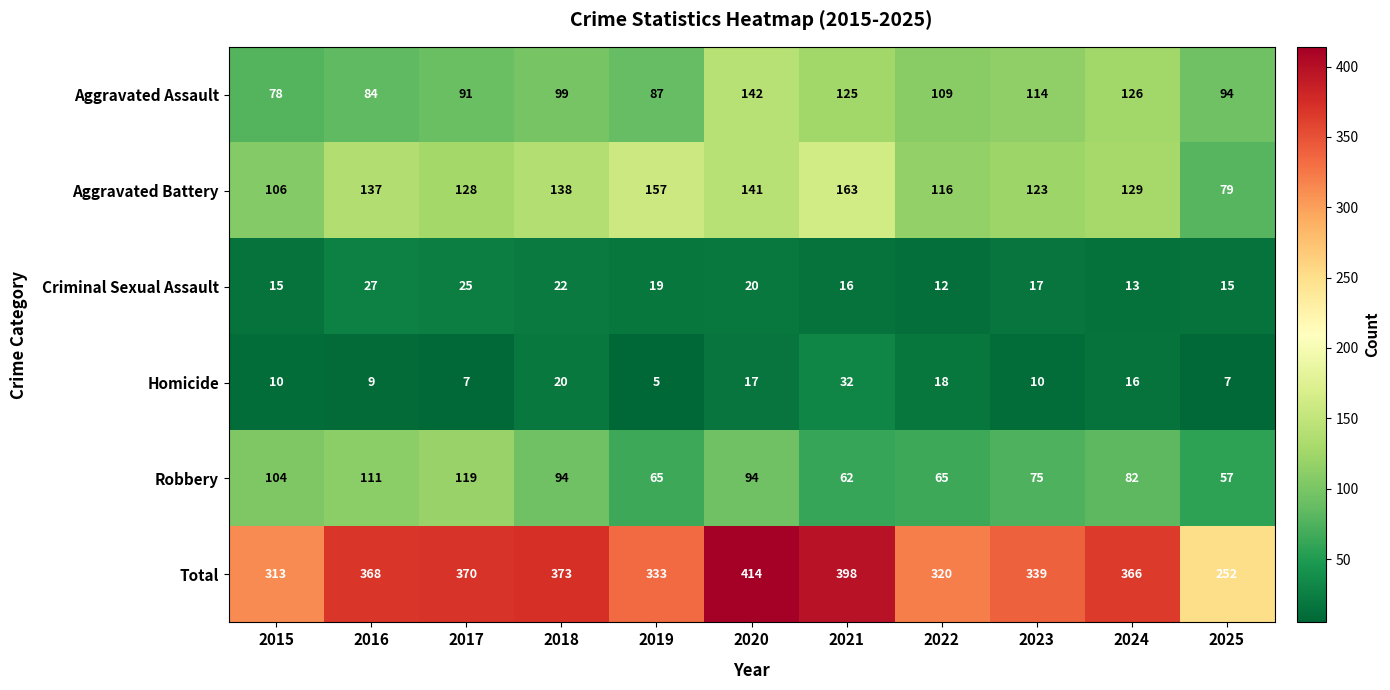

Is it true that Homicide equals 9 at 2016?

True